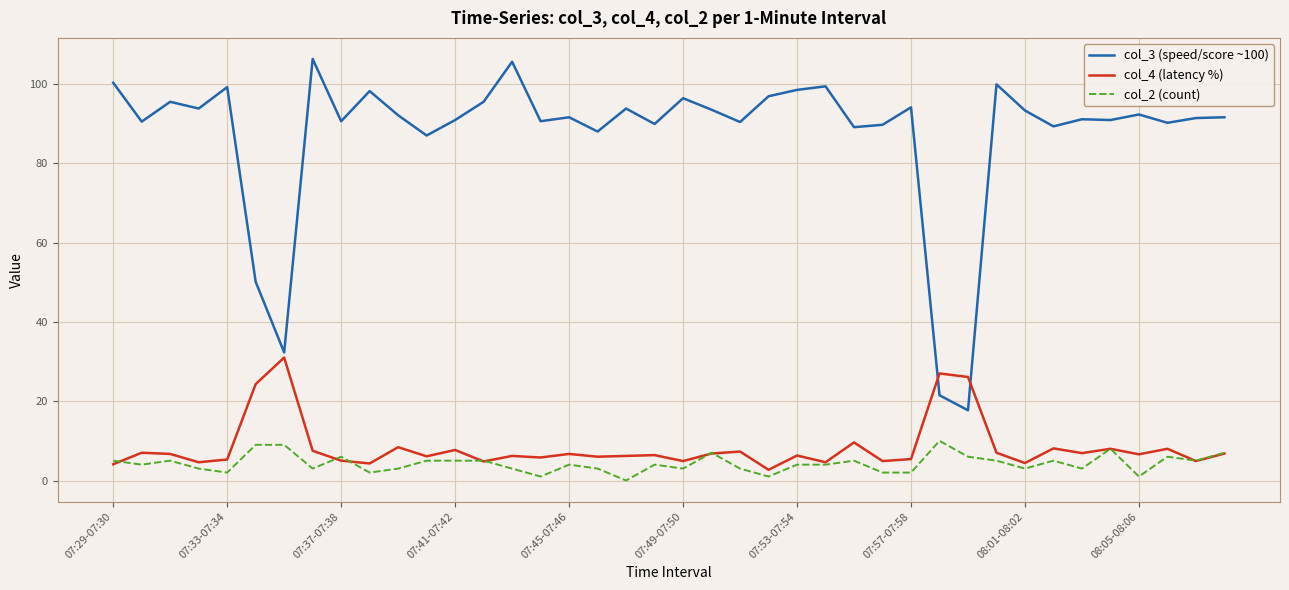

Which series has the largest range (max minus min)?

col_3 (speed/score ~100)